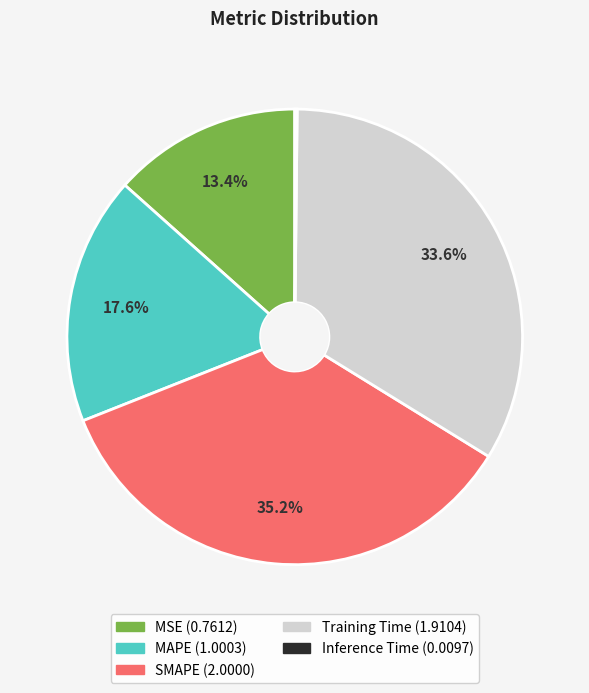

What portion of the pie excludes SMAPE?

64.8%